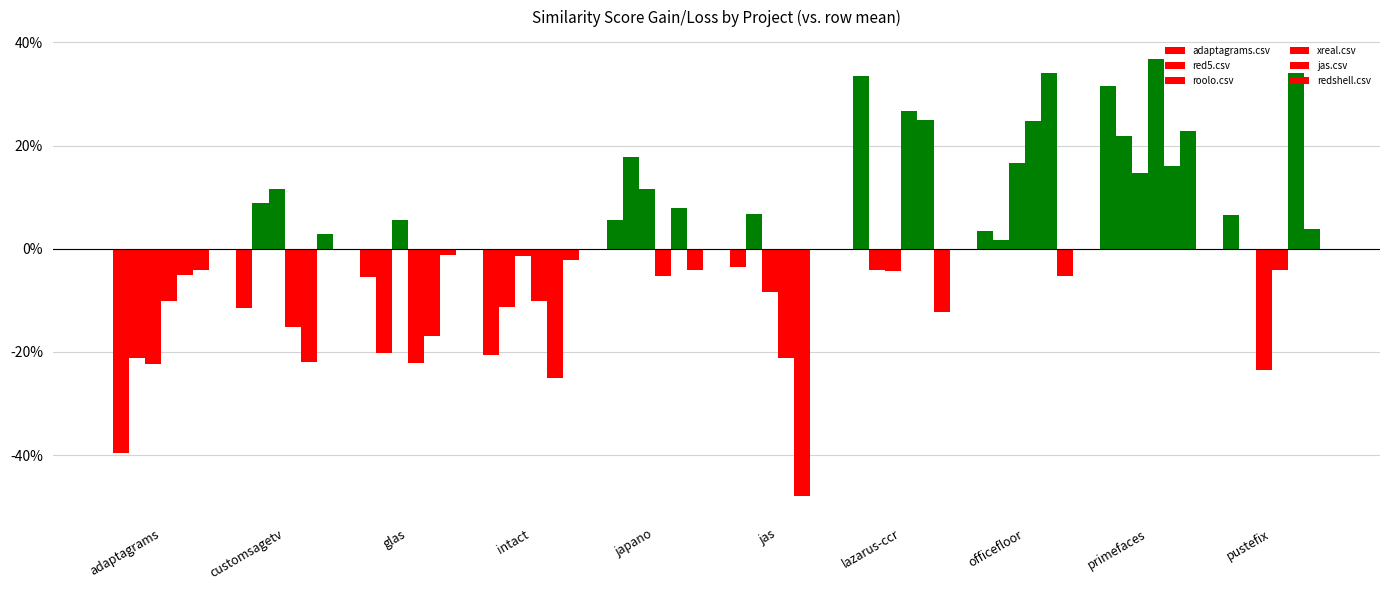

Are the bars horizontal?

No